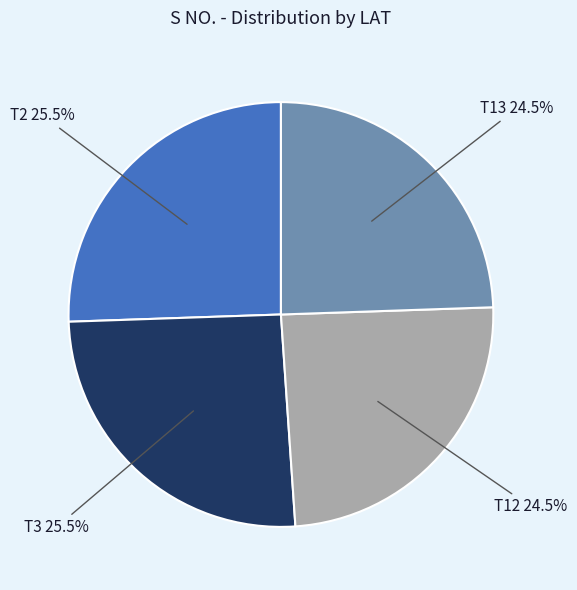

Is T12 the majority of the pie?

No